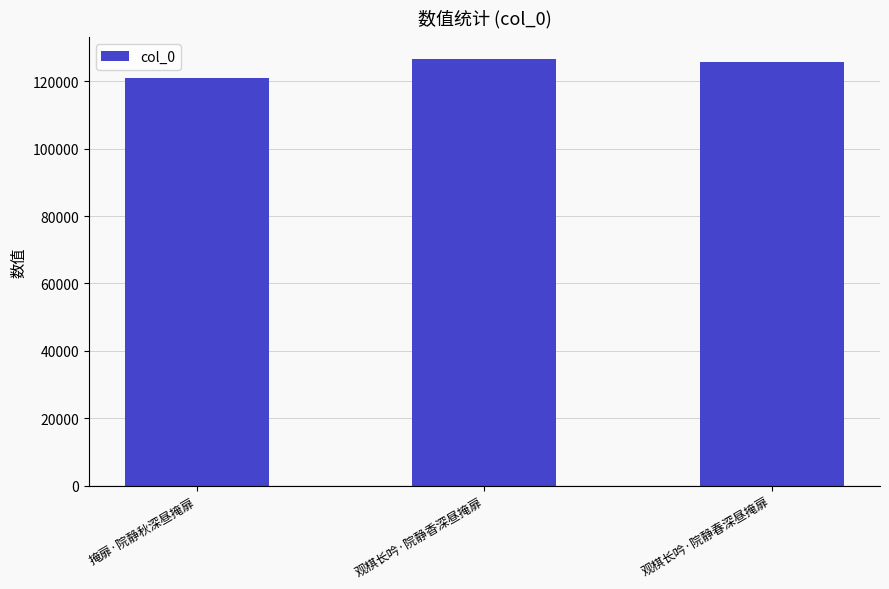

Are the bars horizontal?

No